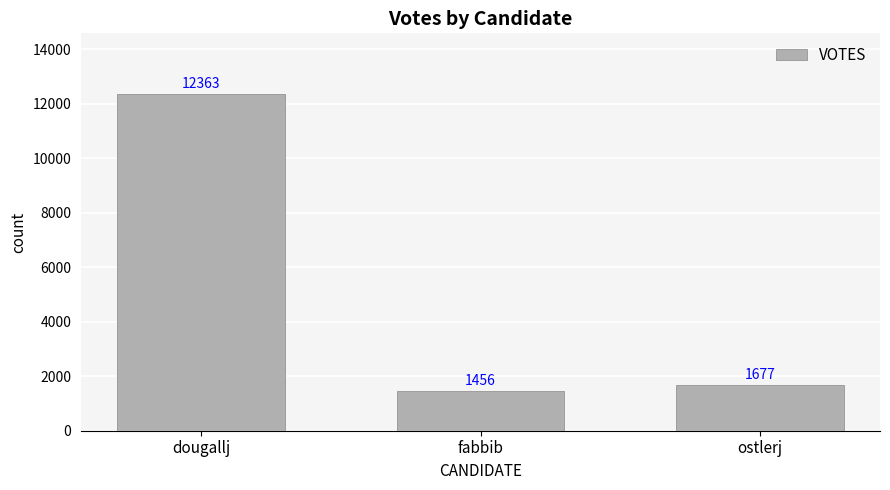

Does the chart contain any negative values?

No